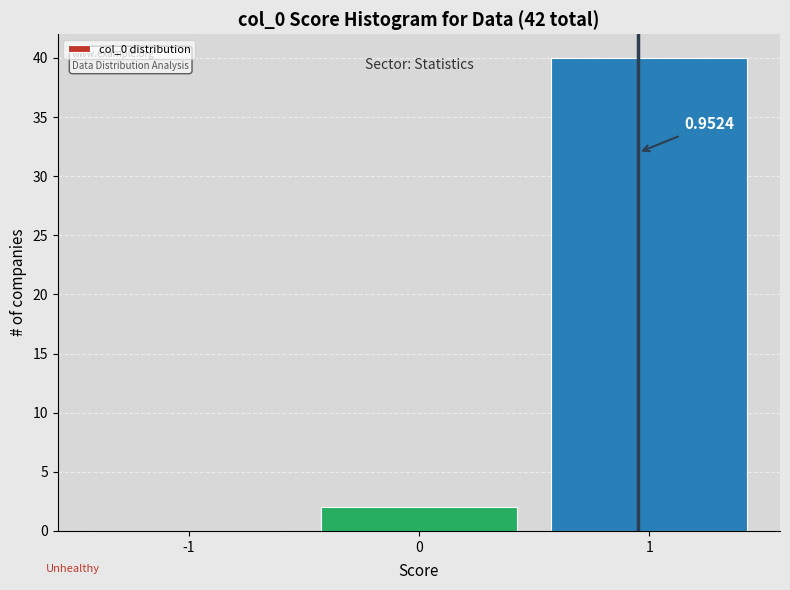

Over which range of the x-axis is the bar tallest?

0.5 to 1.5